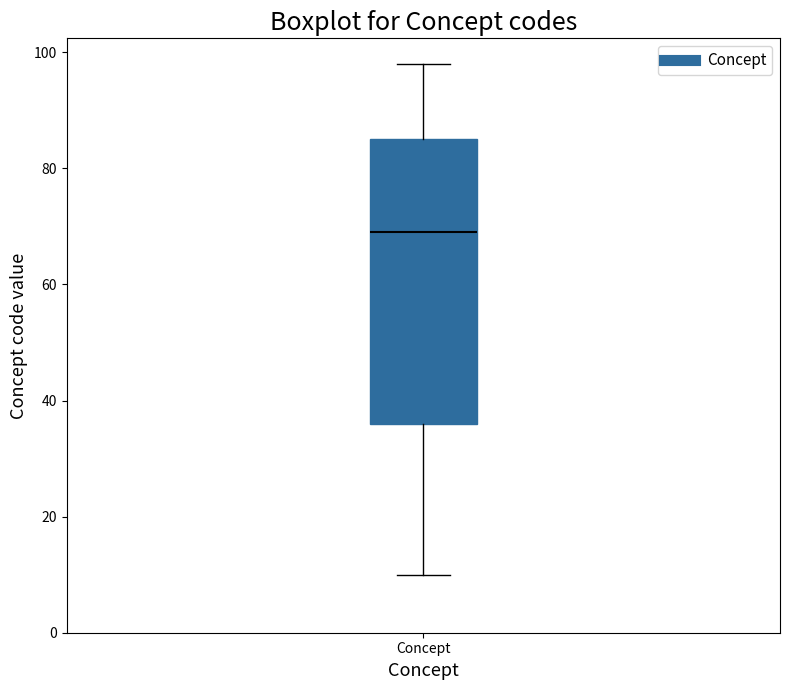

Transcribe this box plot: give where the median line is, the range the box spans, and where the two whiskers end, as read against the y-axis. The values are not printed on the chart, so give them approximately, as read against the axis.

median 70, box 36 to 86, whiskers 10 to 98